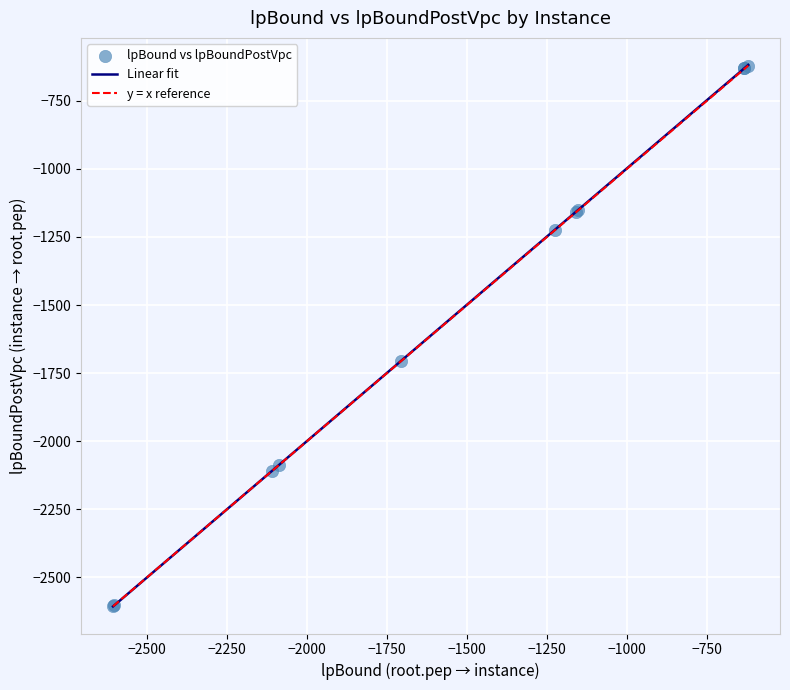

What Y value in the scatter plot is closest to -1613?

-1705.6